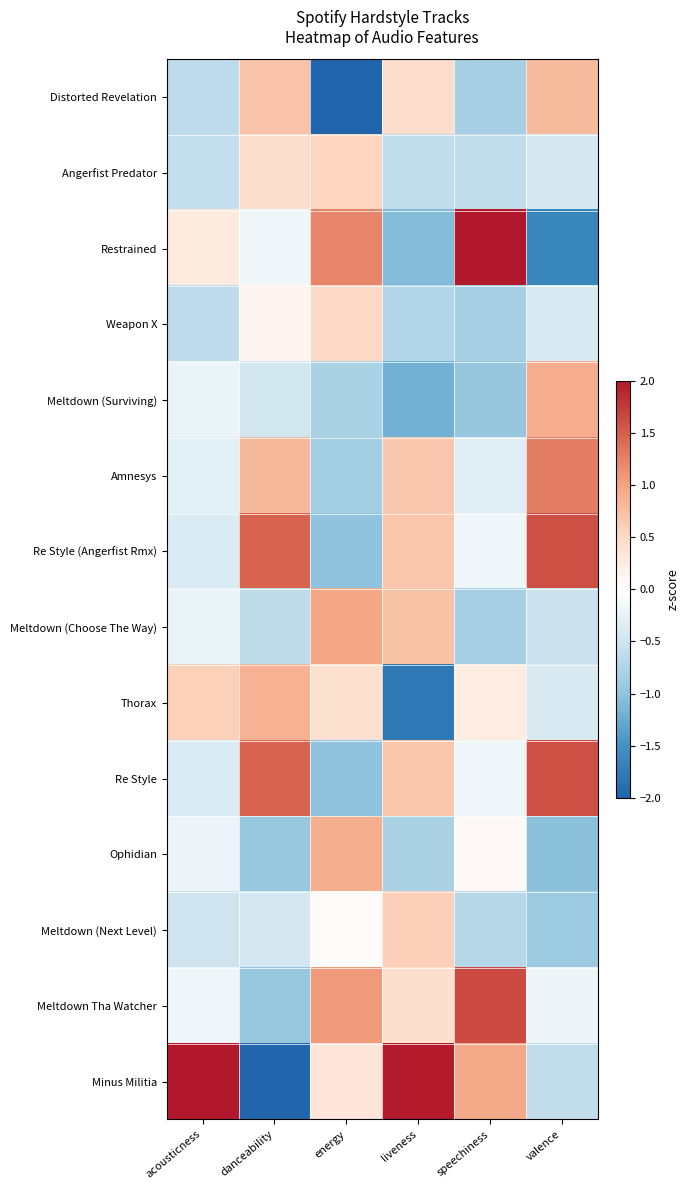

What is the spread (max minus min) of values at acousticness?

4.1